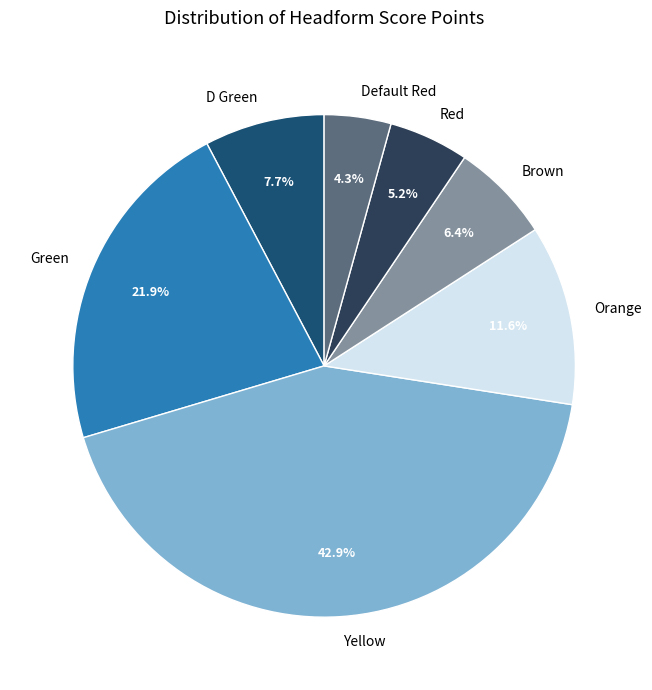

Which slice is the largest?

Yellow